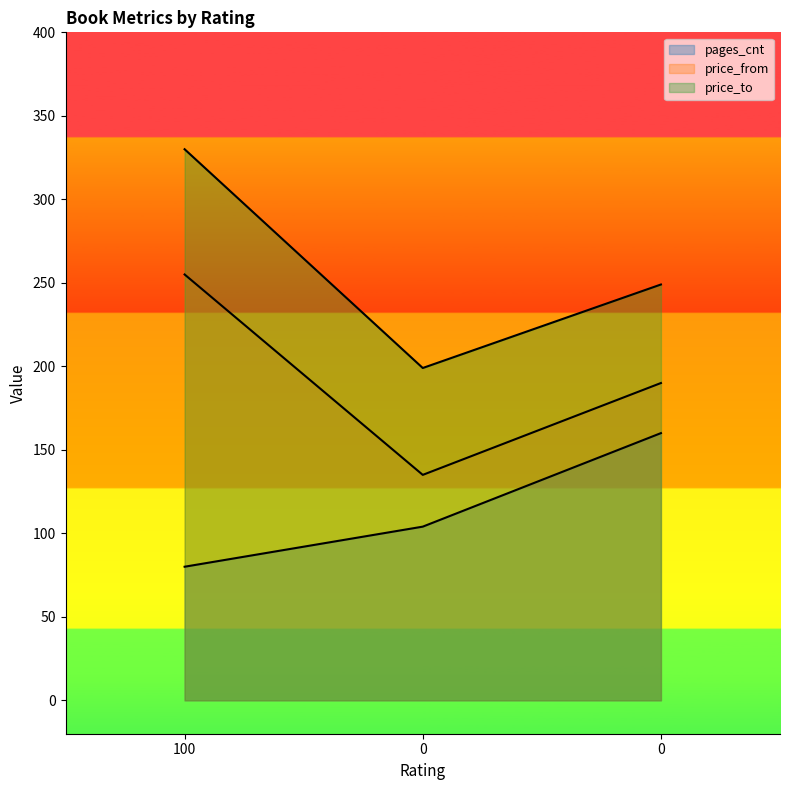

The value of price_to at 0 is 290. True or false?

False